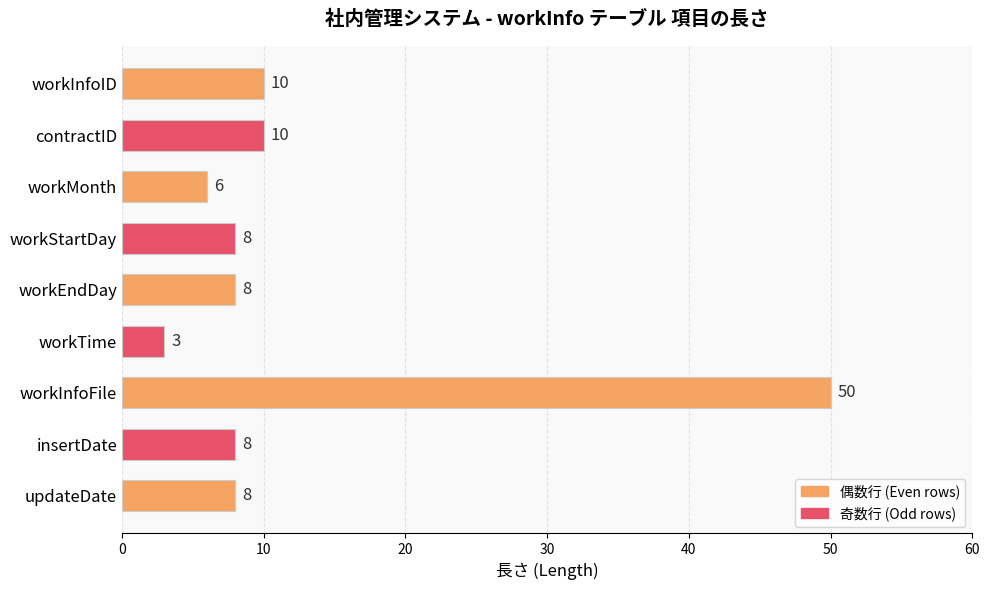

How many data points does each series have?

9